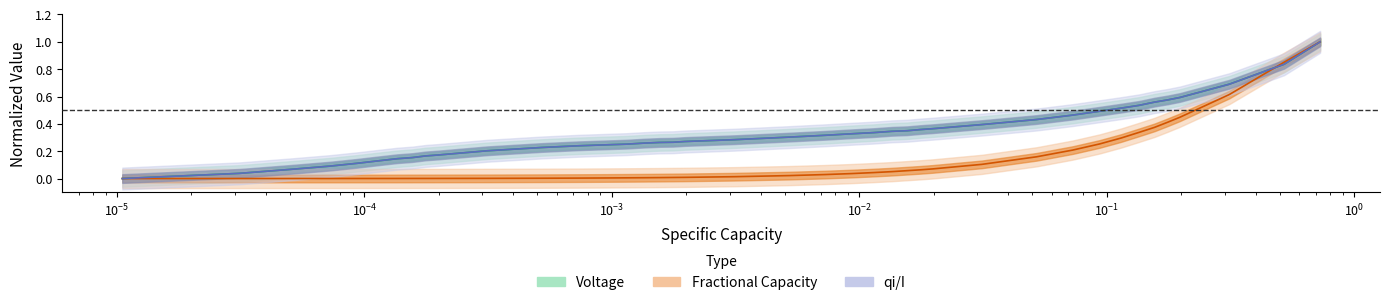

How many times do Voltage and Fractional Capacity cross each other?

1